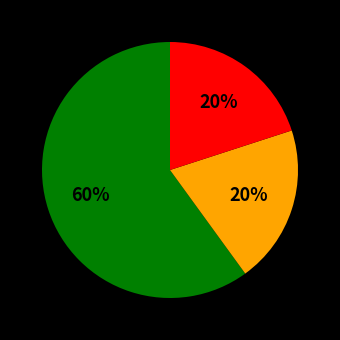

To the nearest percent, what is the average slice percentage?

33%